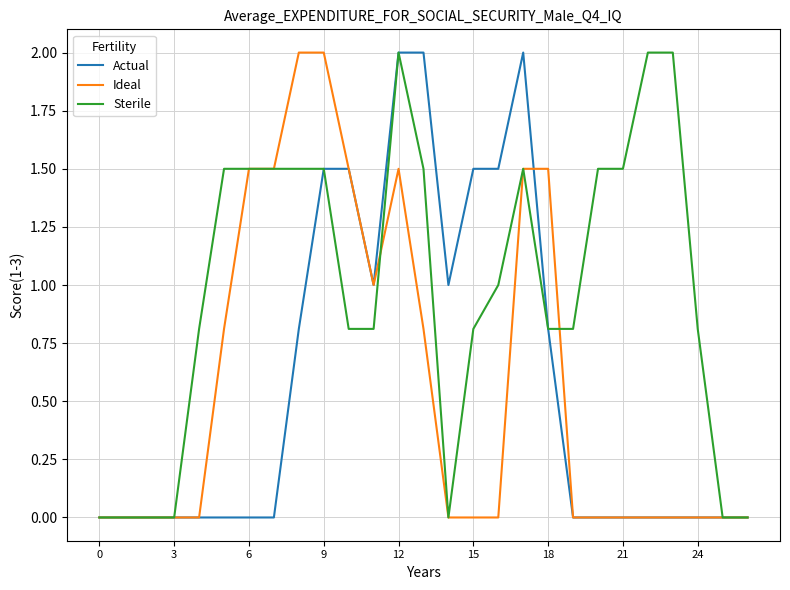

What is the maximum value for Sterile?

2.0